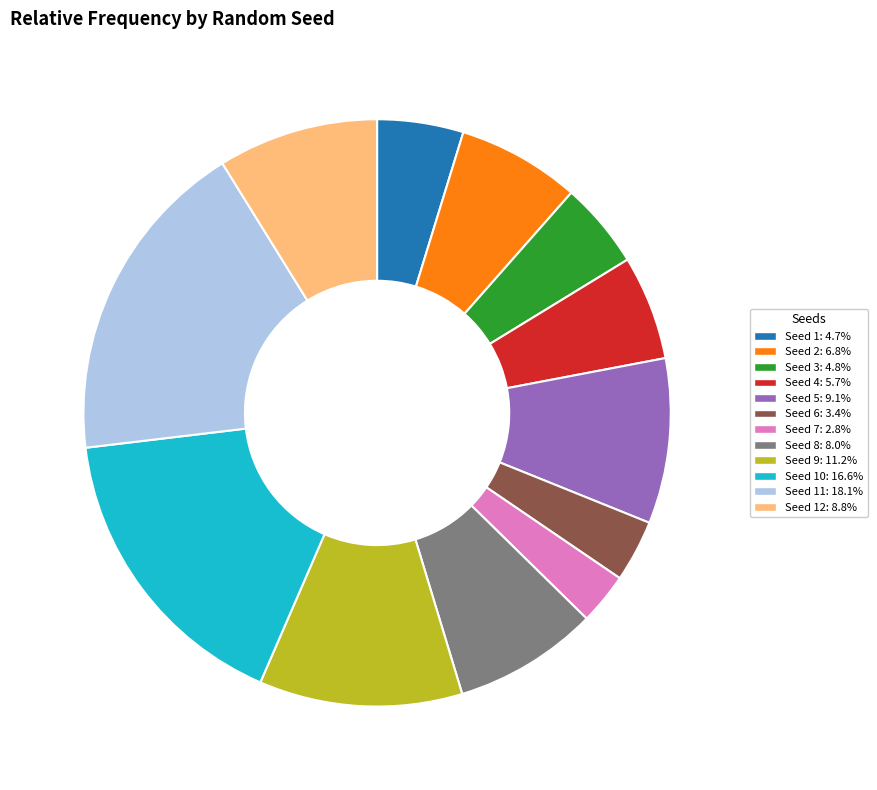

What is the ratio of the value at Seed 2: 6.8% to the value at Seed 10: 16.6%?

0.4